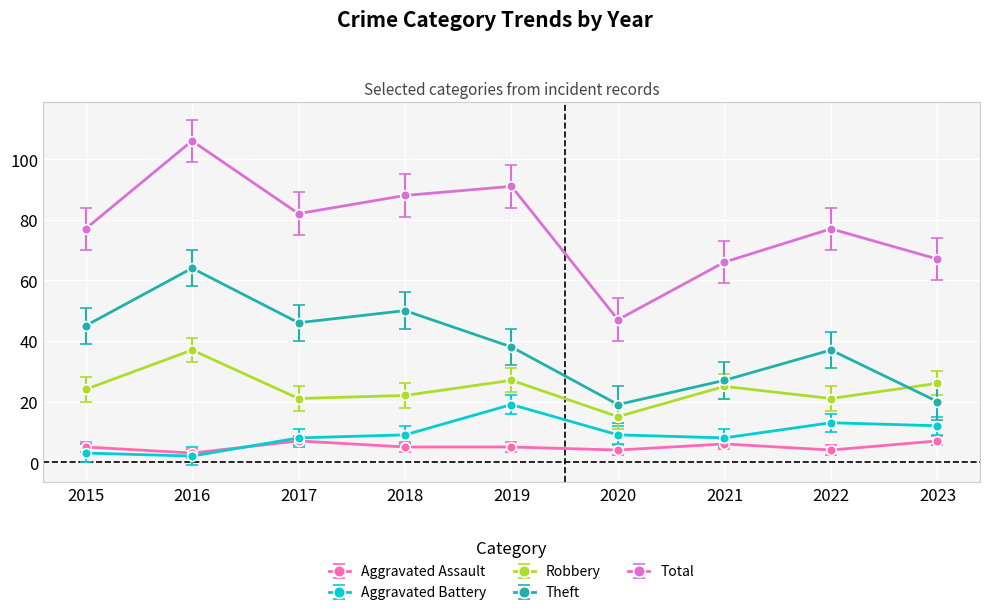

Is the value of Theft at 2022 greater than the value of Aggravated Battery at 2017?

Yes